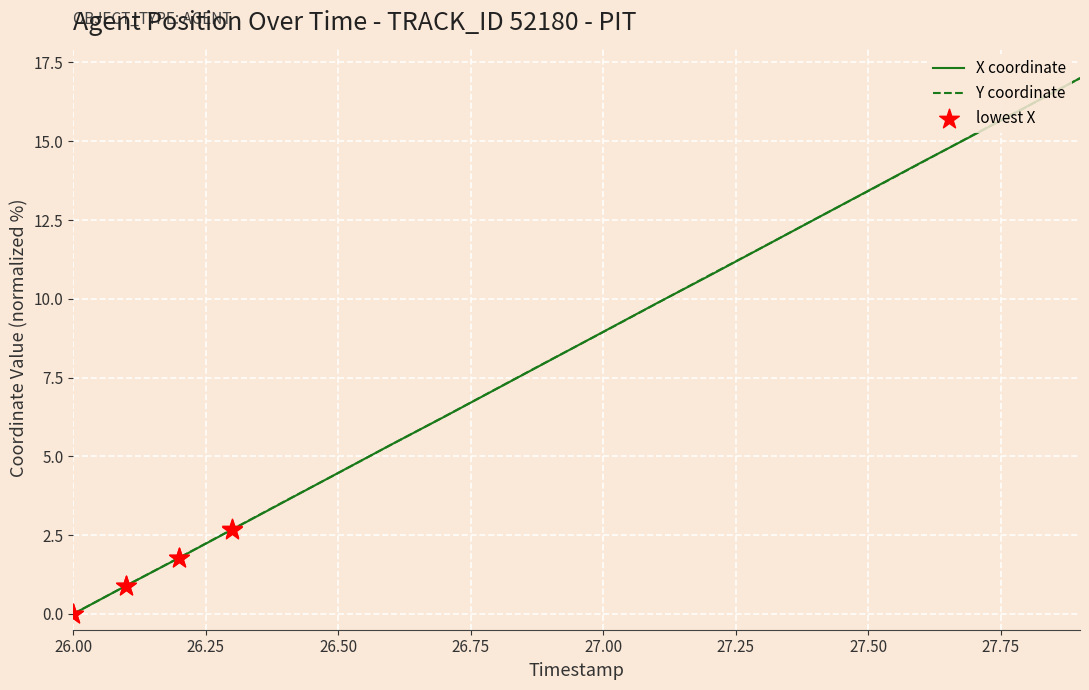

What is the maximum value shown in the chart?

17.0